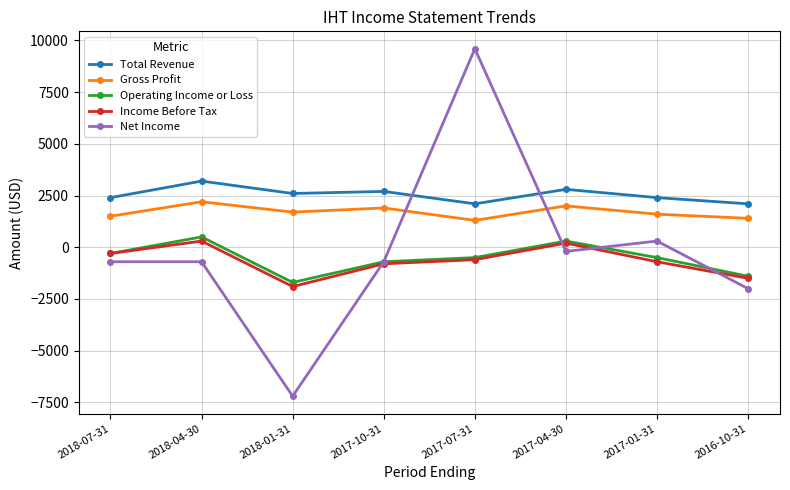

Between 2018-04-30 and 2017-07-31, which series saw the biggest shift?

Net Income